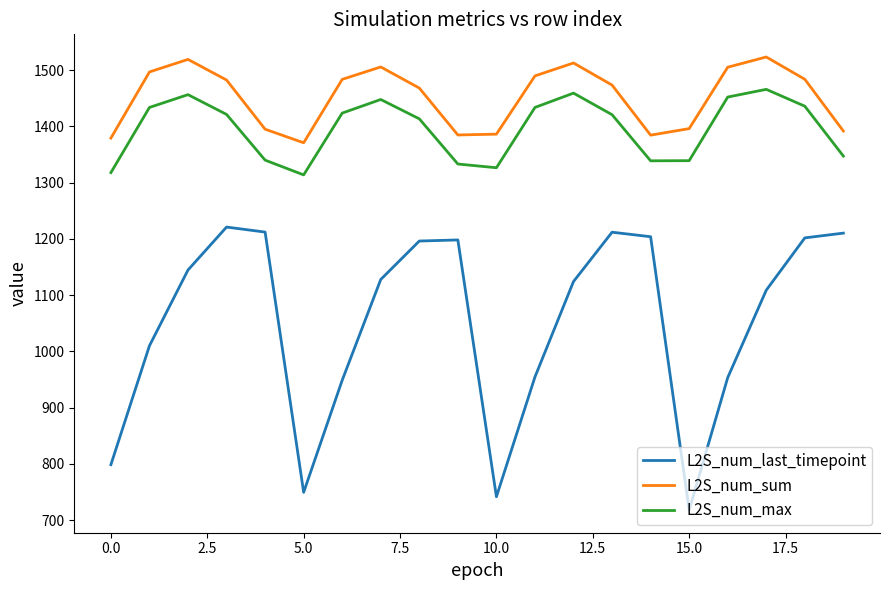

What is the maximum value for L2S_num_last_timepoint?

1220.9